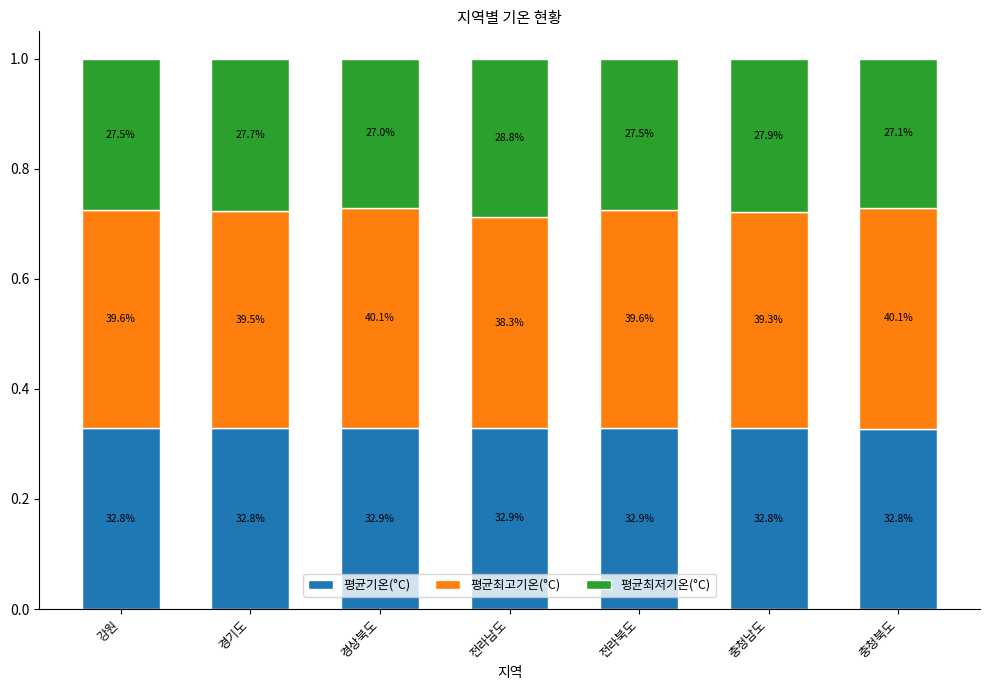

What is the label of the 5th bar from the right?

경상북도